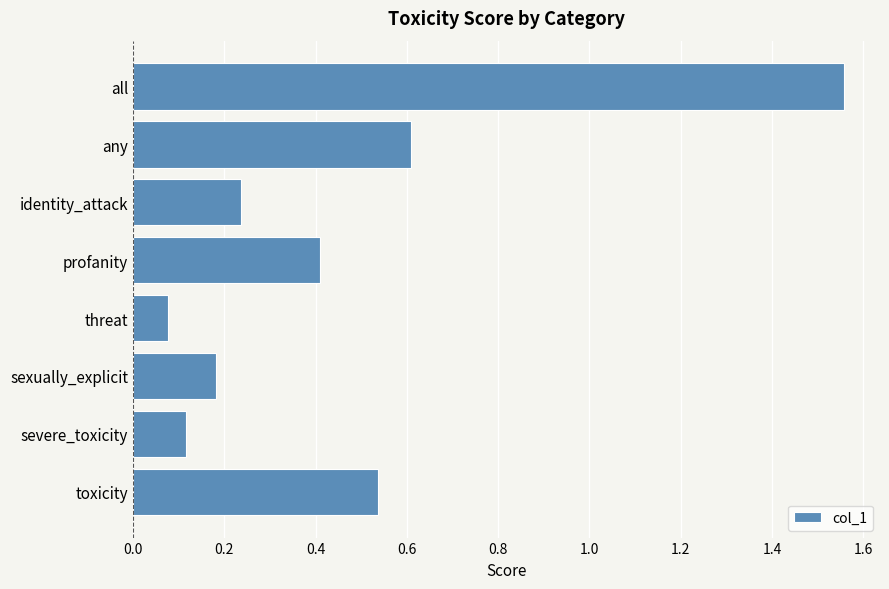

Which has a higher value, threat or sexually_explicit?

sexually_explicit